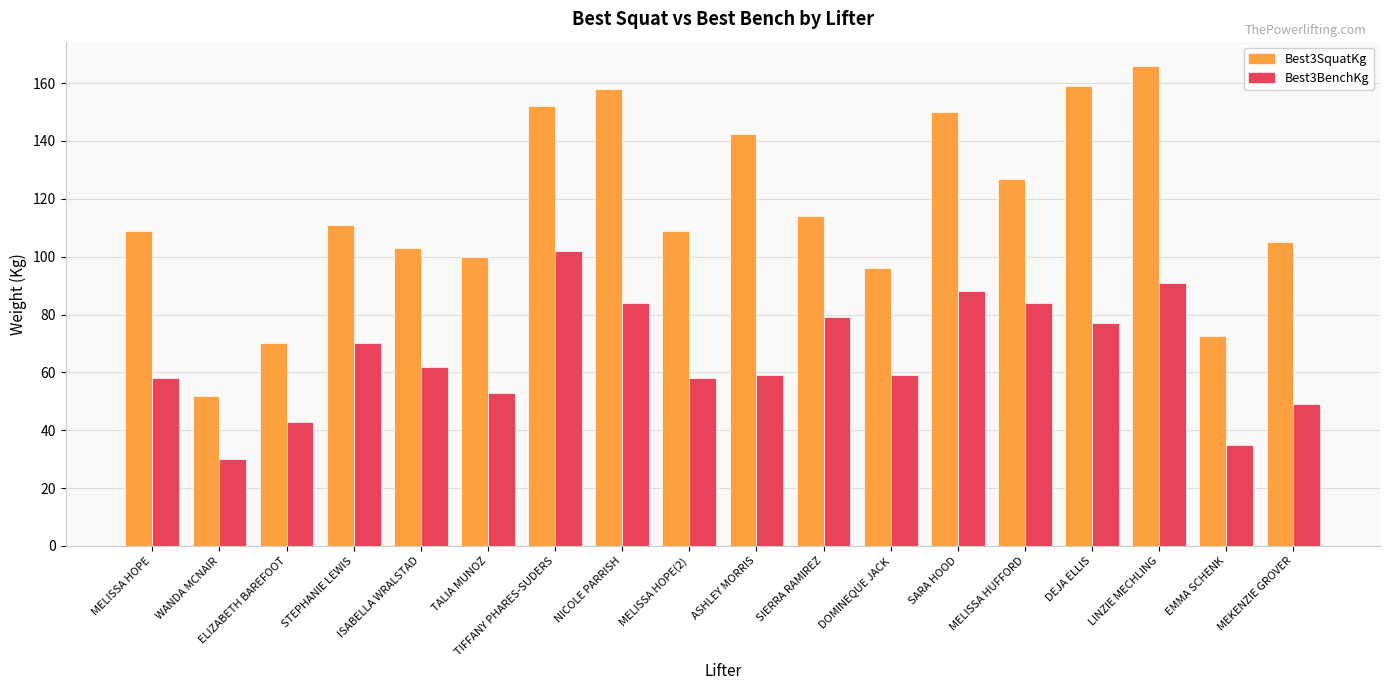

What is the label of the 15th bar from the left?

DEJA ELLIS